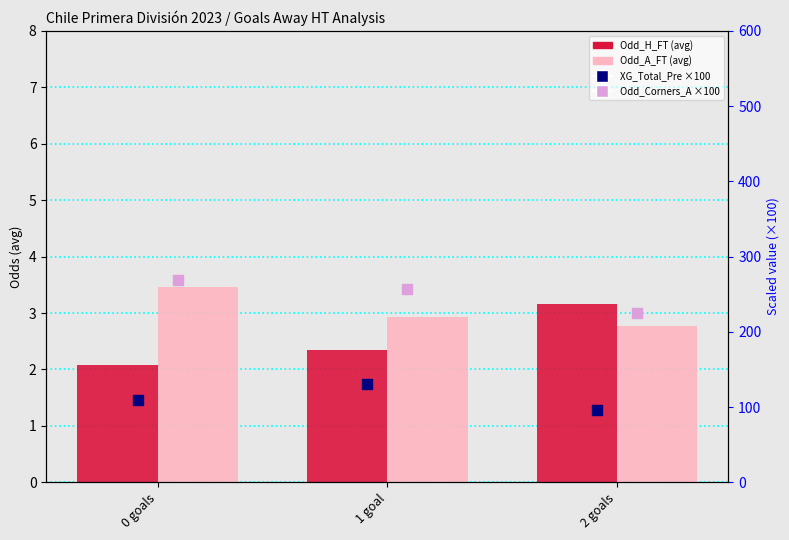

At how many categories does at least one series exceed 187?

3